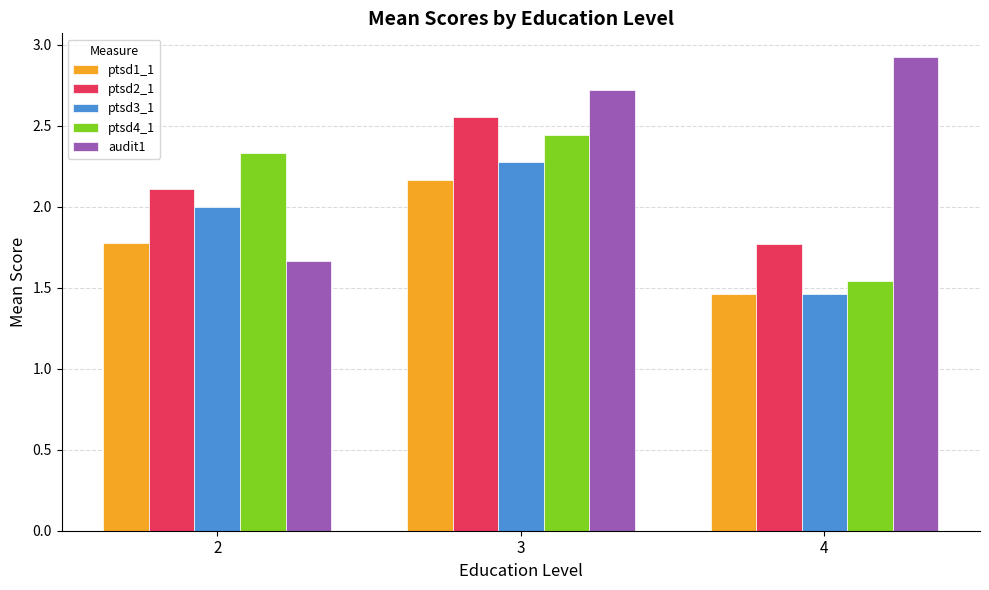

How many bars are there in each group?

5